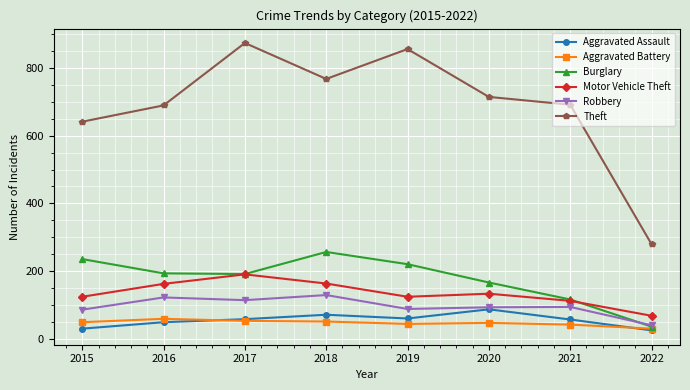

What is the minimum value for Theft?

280